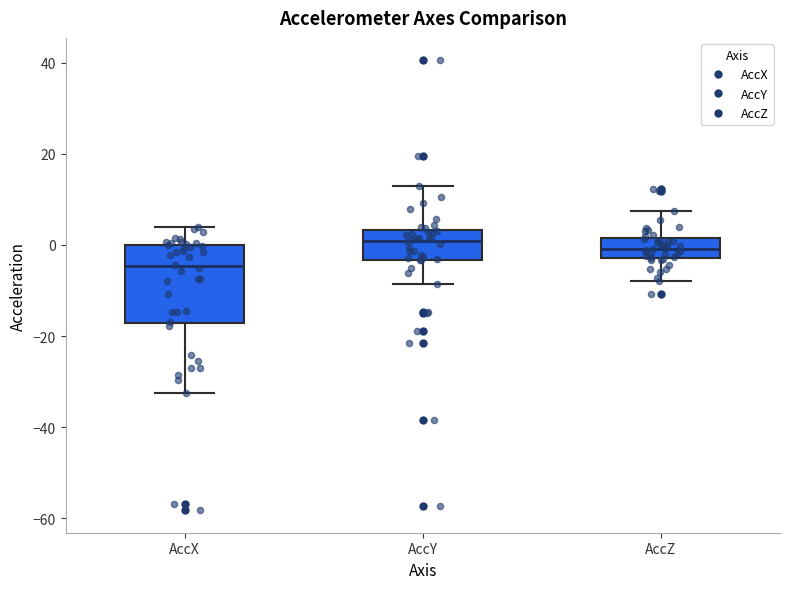

Which box is the tallest, from its lower edge to its upper edge?

AccX